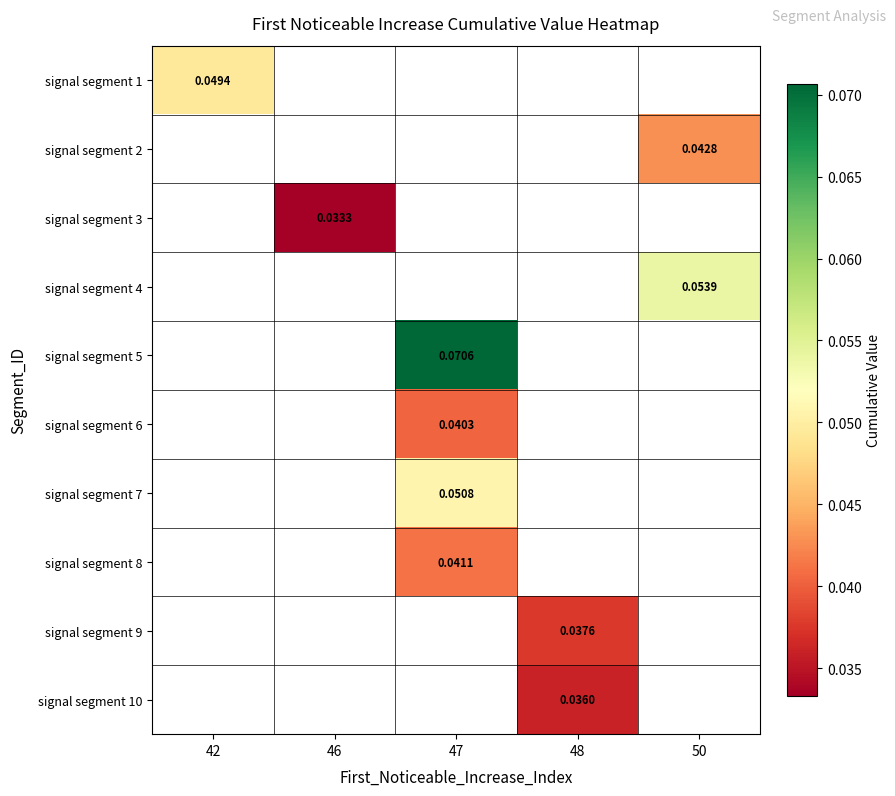

What is the greatest value displayed?

0.1